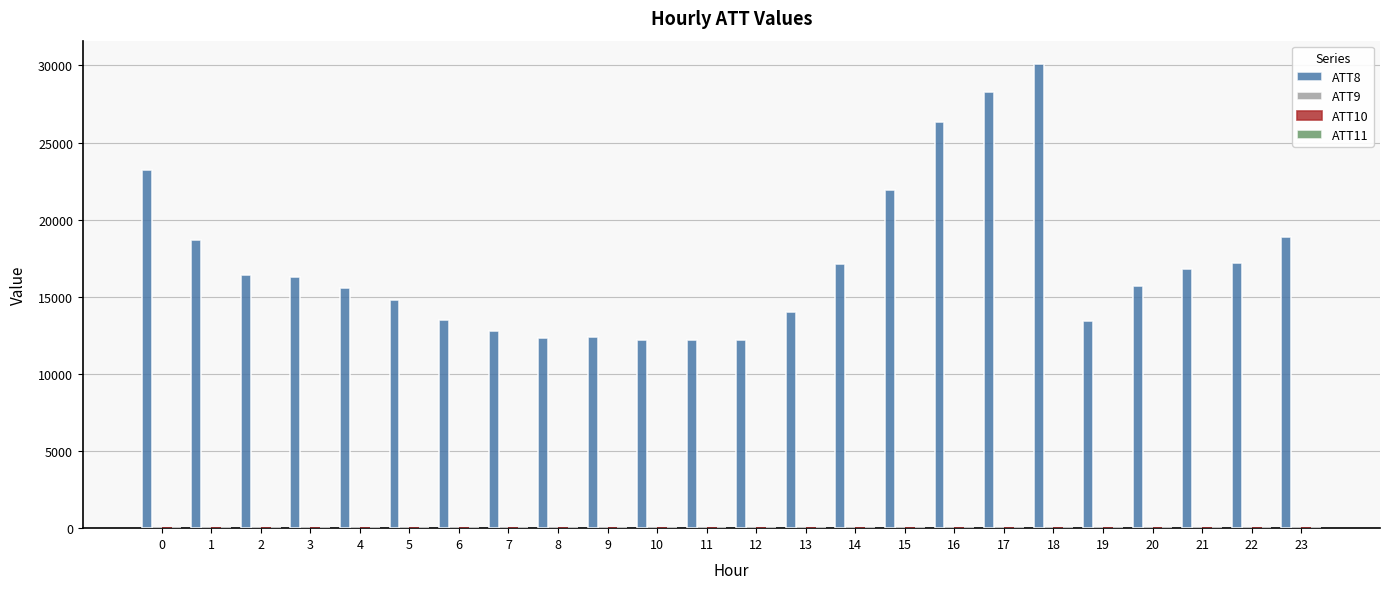

What is the maximum value shown in the chart?

30100.0